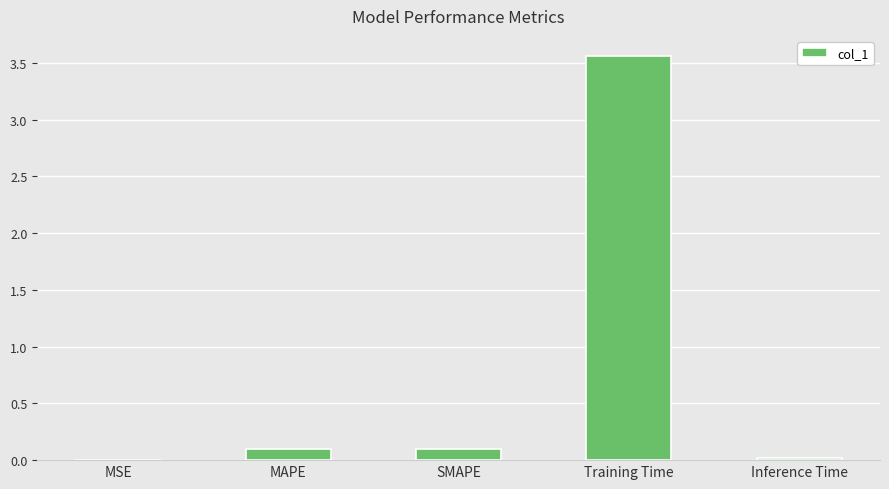

Which has a higher value, MAPE or Training Time?

Training Time